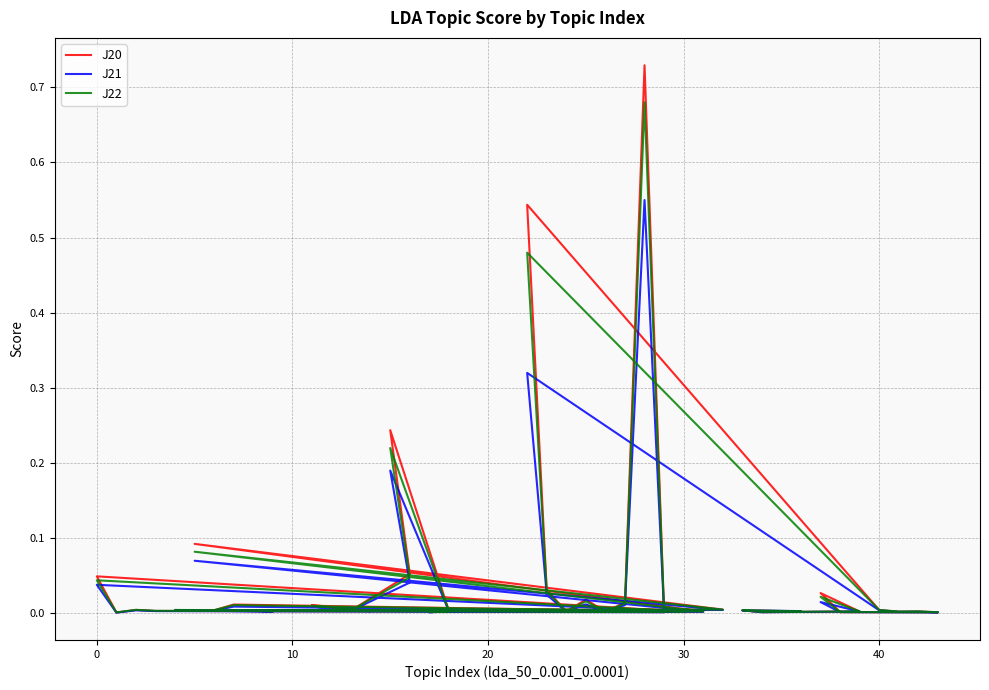

Is it true that J21 equals 0.0 at 30?

True